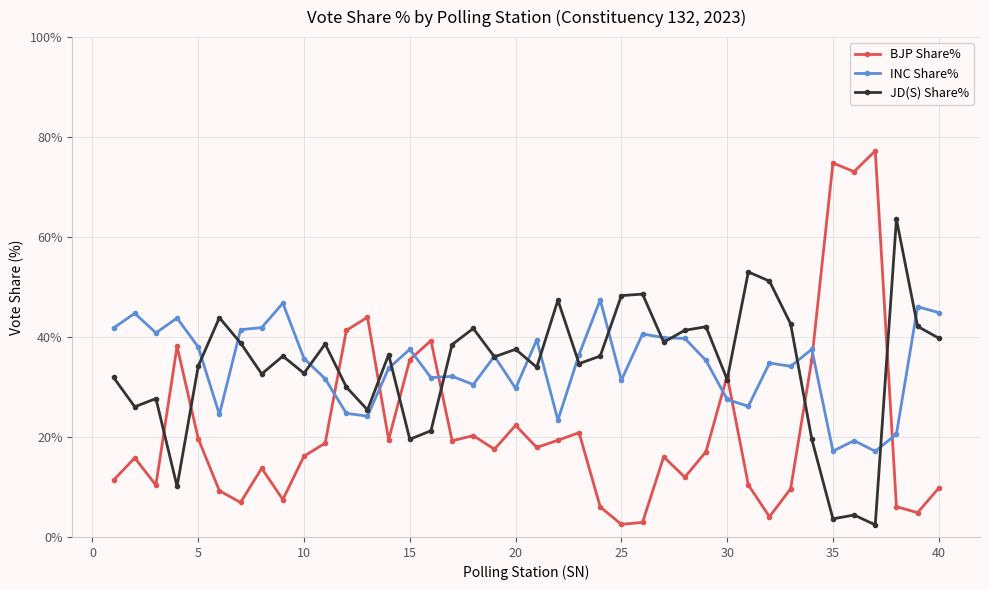

List the series in order of their peak value, lowest first.

INC Share%, JD(S) Share%, BJP Share%